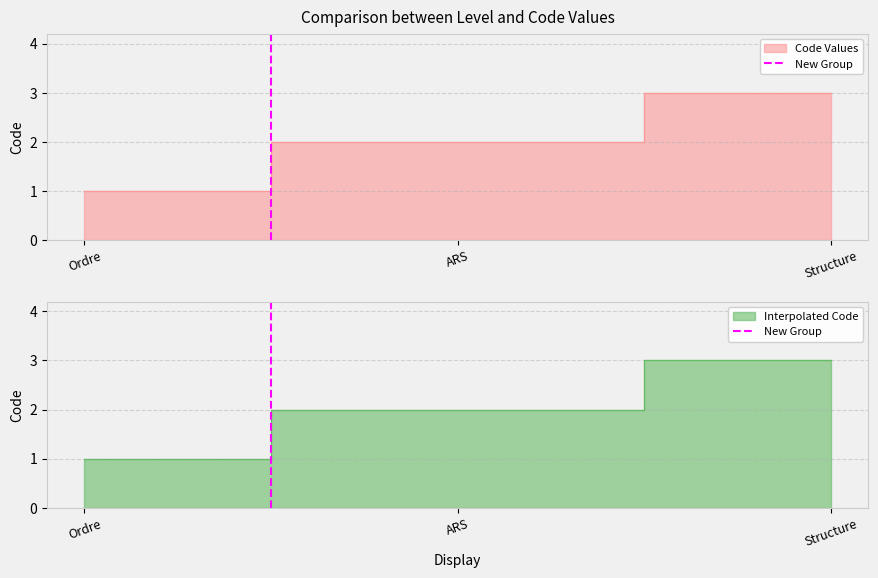

Which has a higher value, Ordre or ARS?

ARS